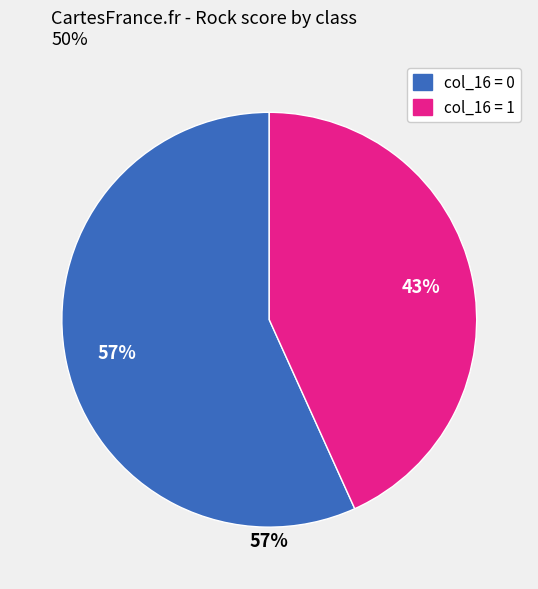

Count the number of slices in the pie.

2